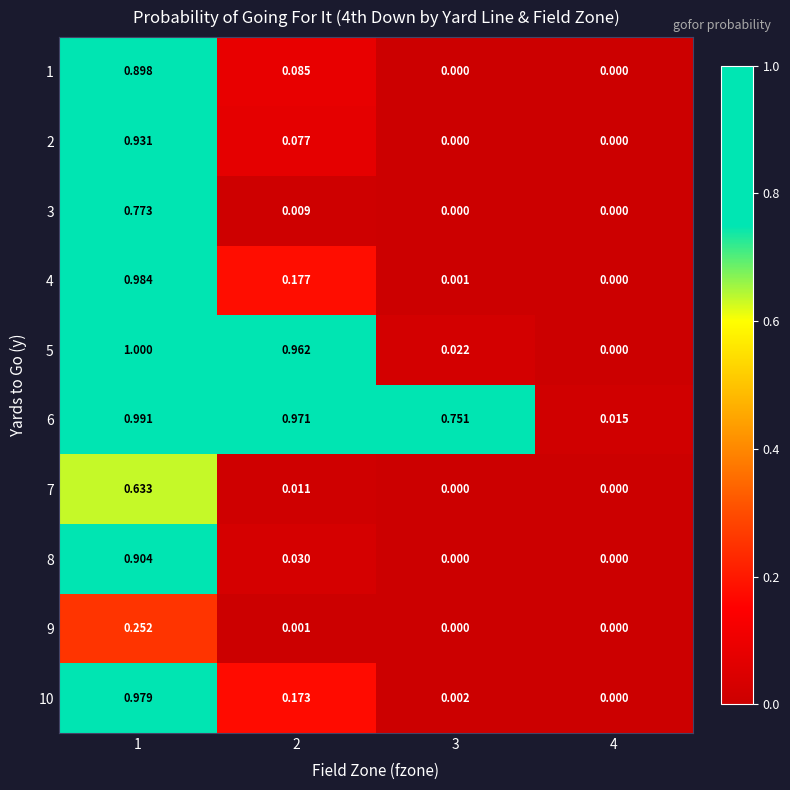

Is the value of 8 at 2 greater than the value of 7 at 2?

Yes